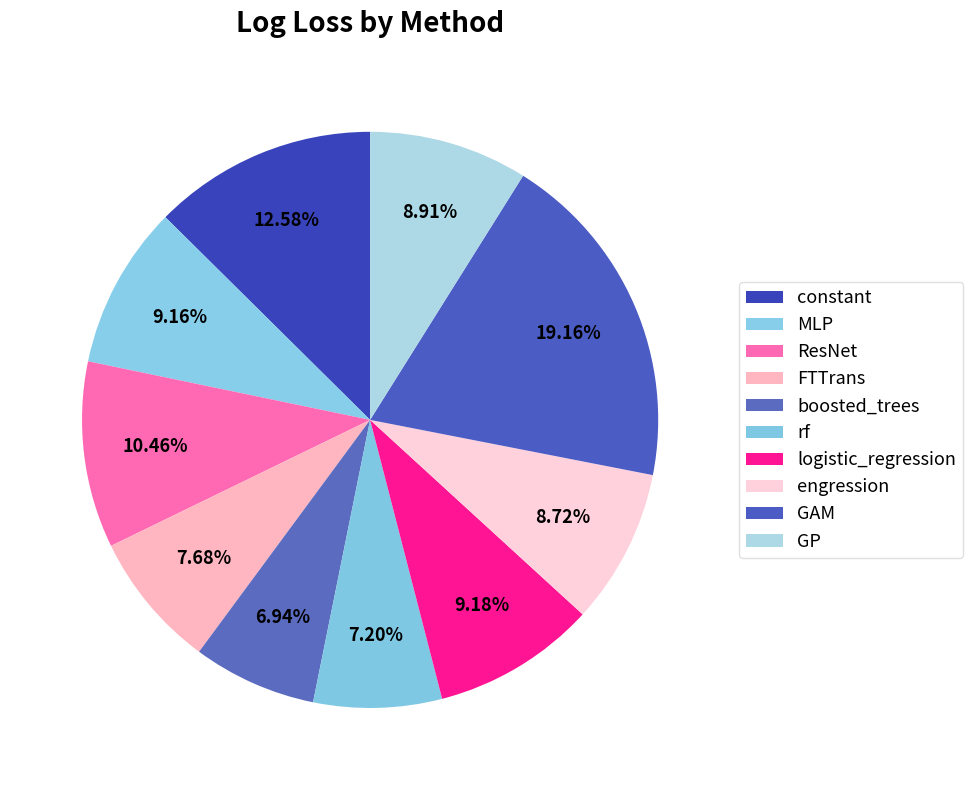

How many segments does this pie chart have?

10